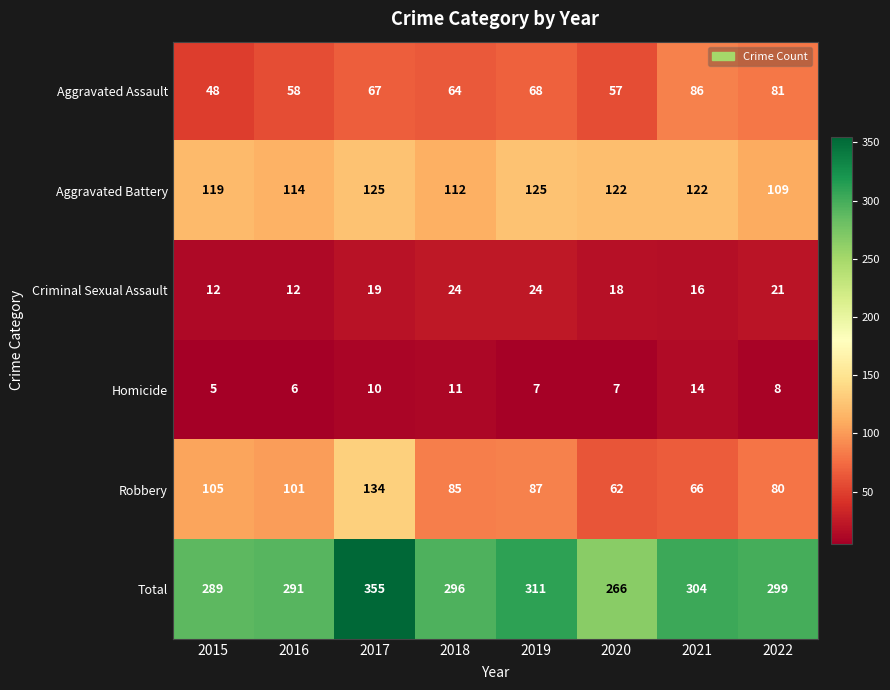

At 2016, list the series in order from largest to smallest.

Total, Aggravated Battery, Robbery, Aggravated Assault, Criminal Sexual Assault, Homicide